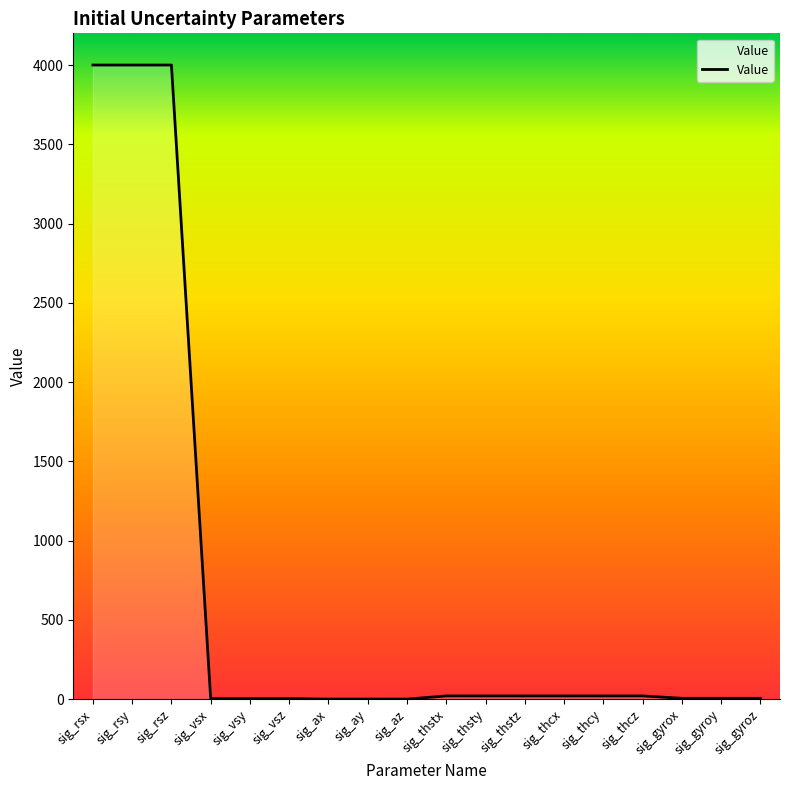

True or false: the data shows 5791.2 at sig_rsy.

False